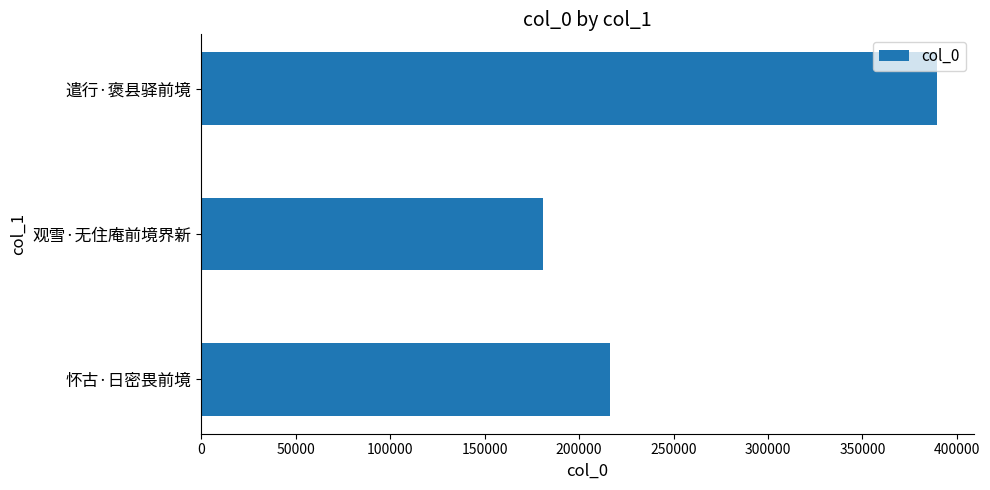

Reading bottom to top, transcribe all the data shown in this chart.

怀古·日密畏前境=216489	观雪·无住庵前境界新=180713	遣行·褒县驿前境=389368